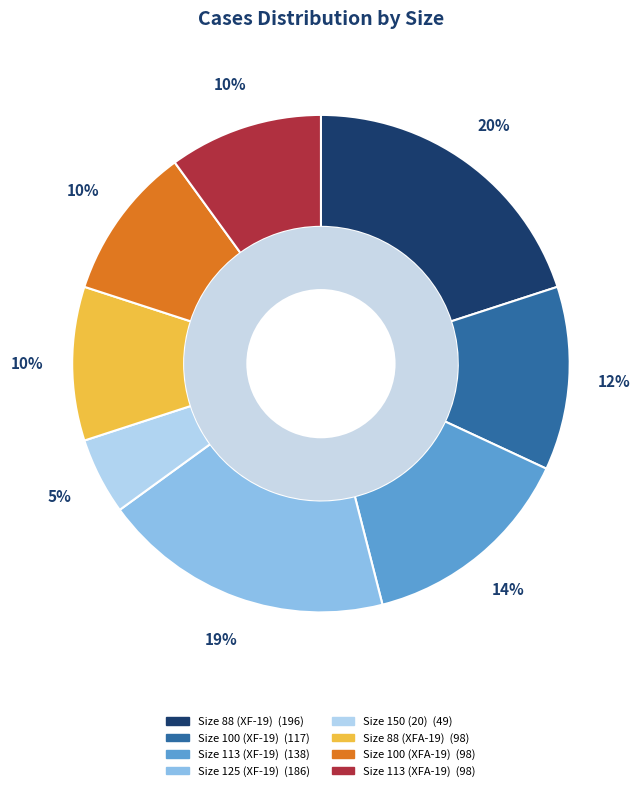

How many segments does this pie chart have?

8